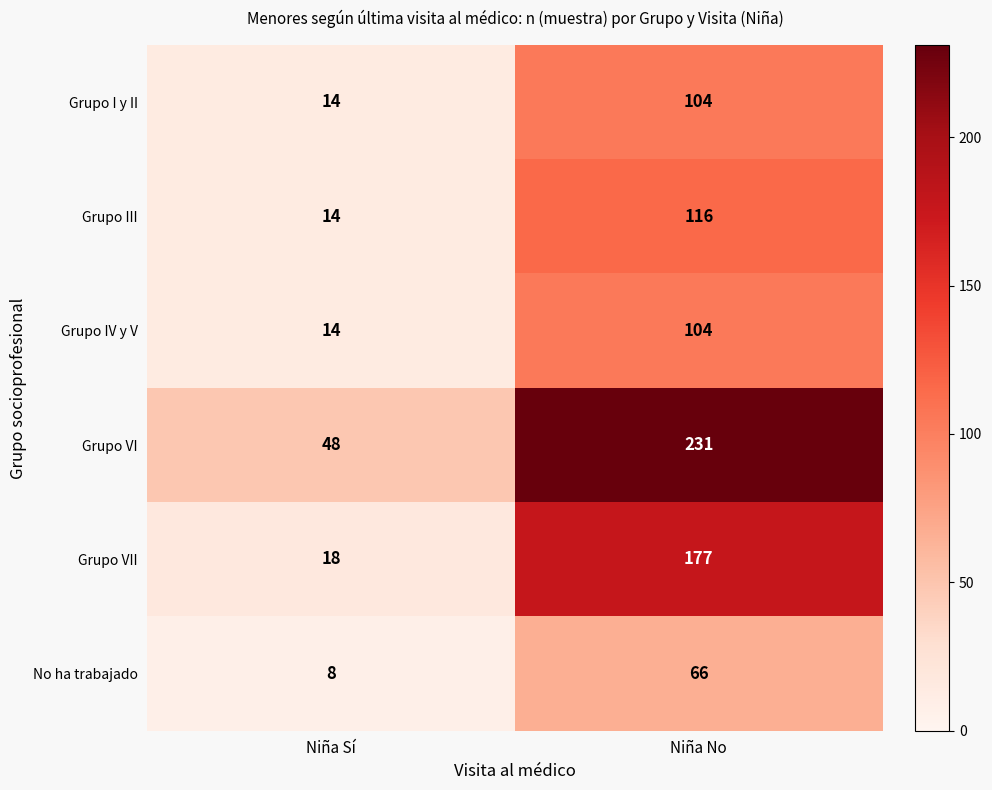

At how many categories does at least one series exceed 71?

1